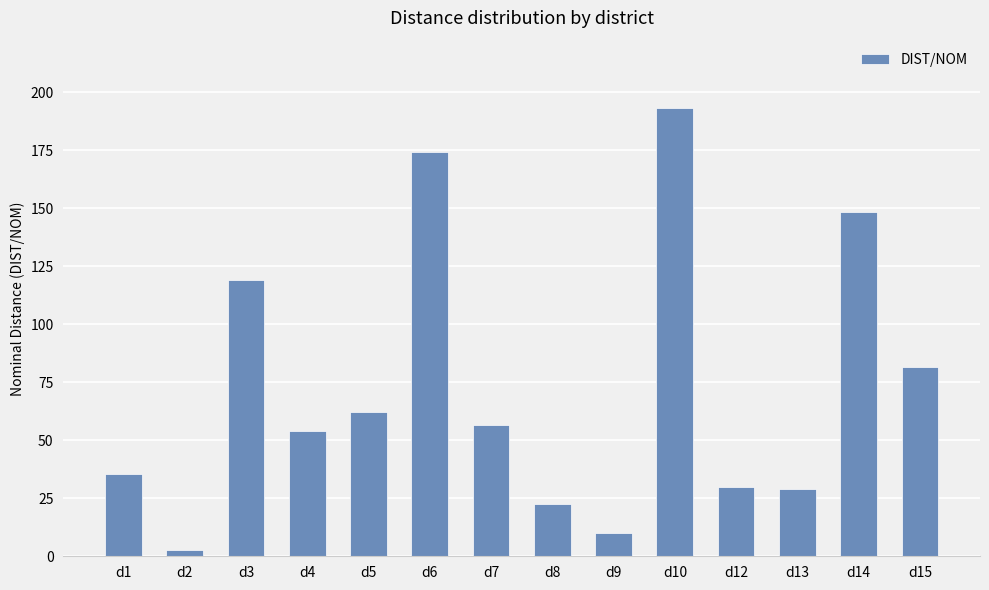

What is the sum of the values at d7 and d10?

249.8